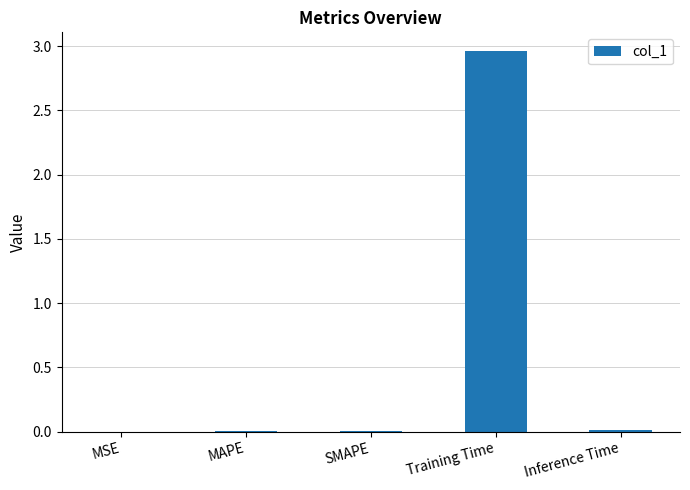

Between MSE and Training Time, which is larger?

Training Time